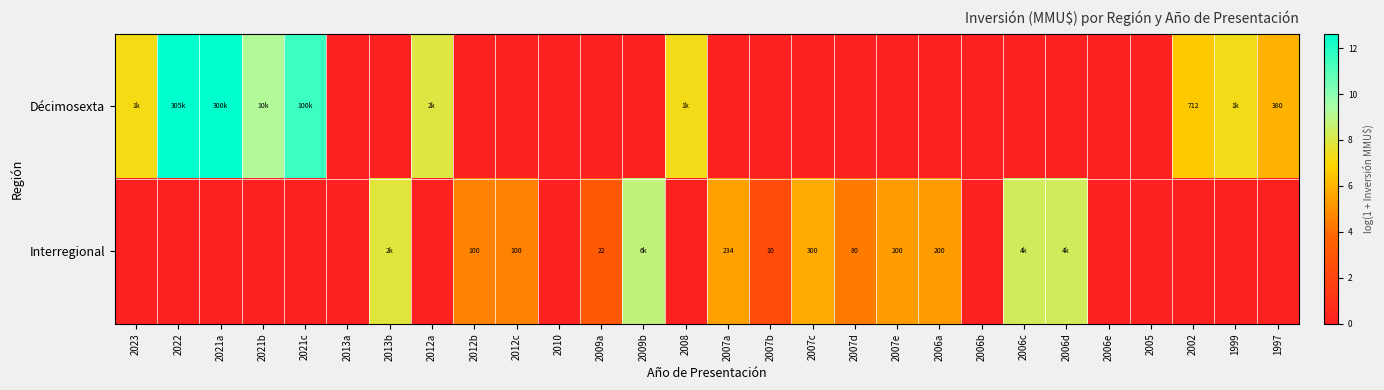

What is the approximate value of Décimosexta at 2021a?

12.6